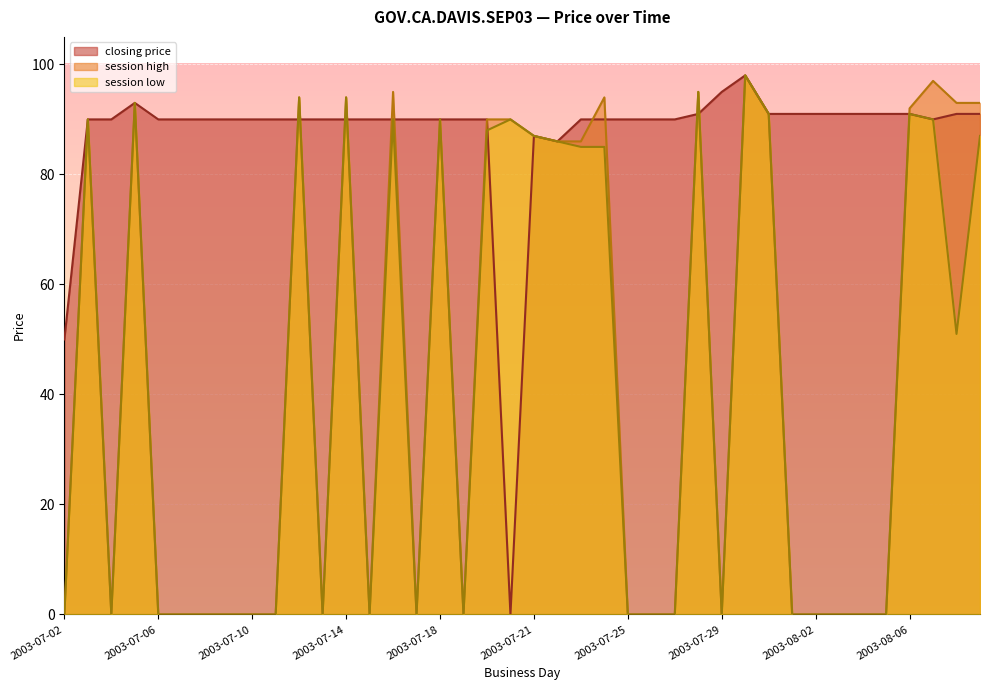

The session high series shows 0 at 2003-07-11. True or false?

True